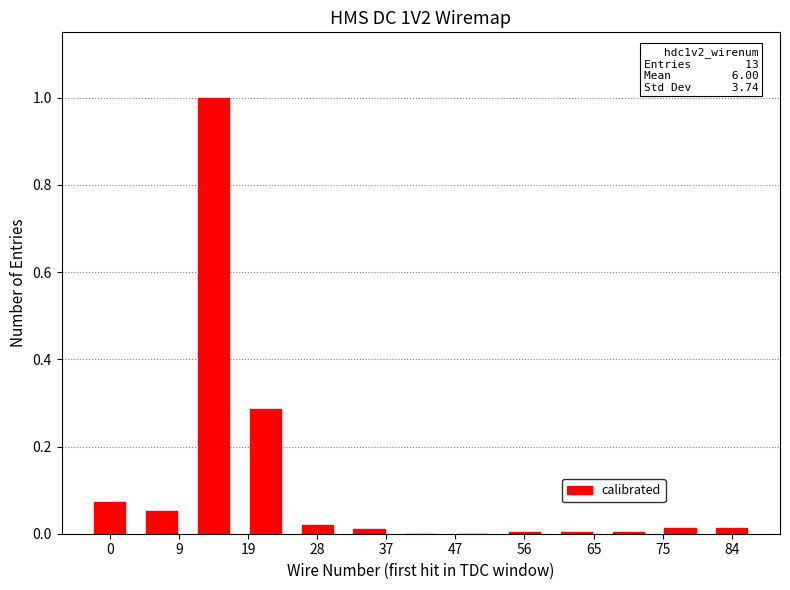

What is the maximum value shown in the chart?

1.0